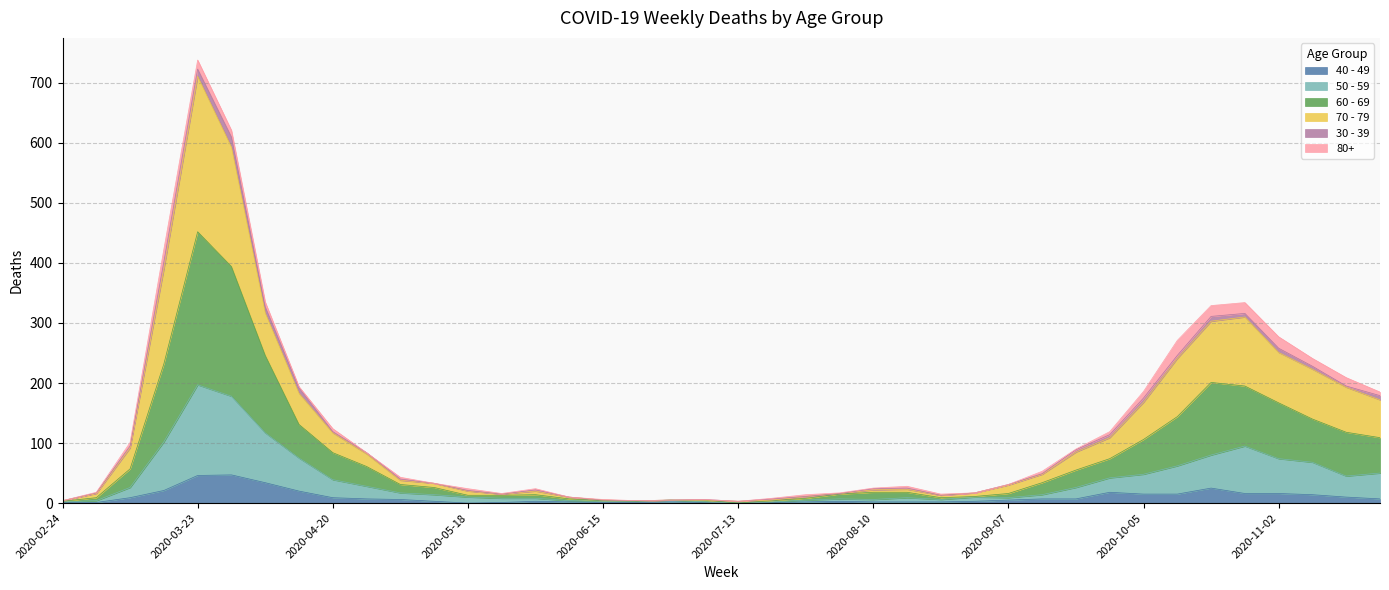

At which category is the sum across all series the highest?

2020-03-23